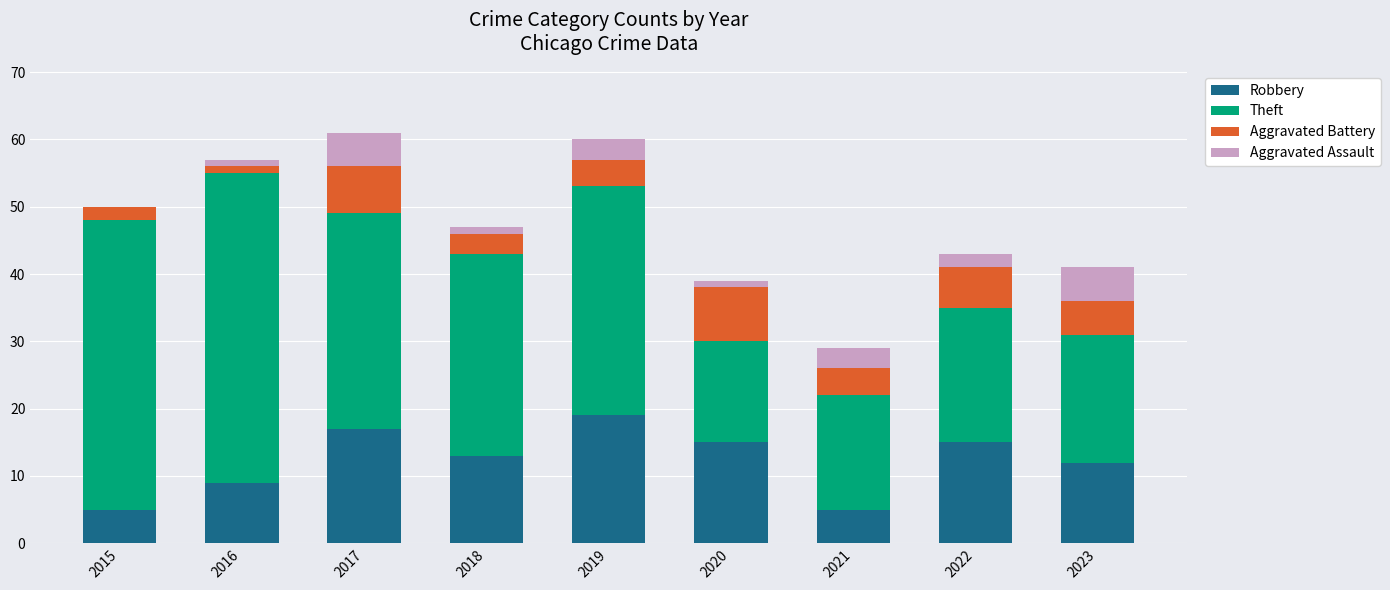

The Robbery series shows 26 at 2022. True or false?

False